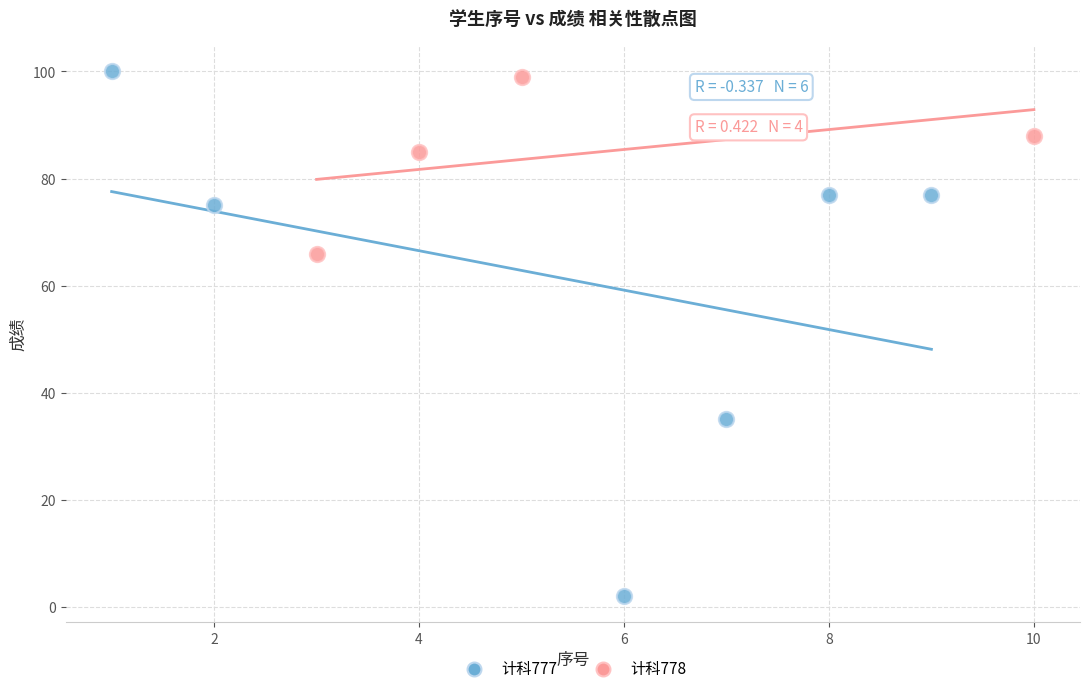

Which series has the widest spread of Y values?

计科777